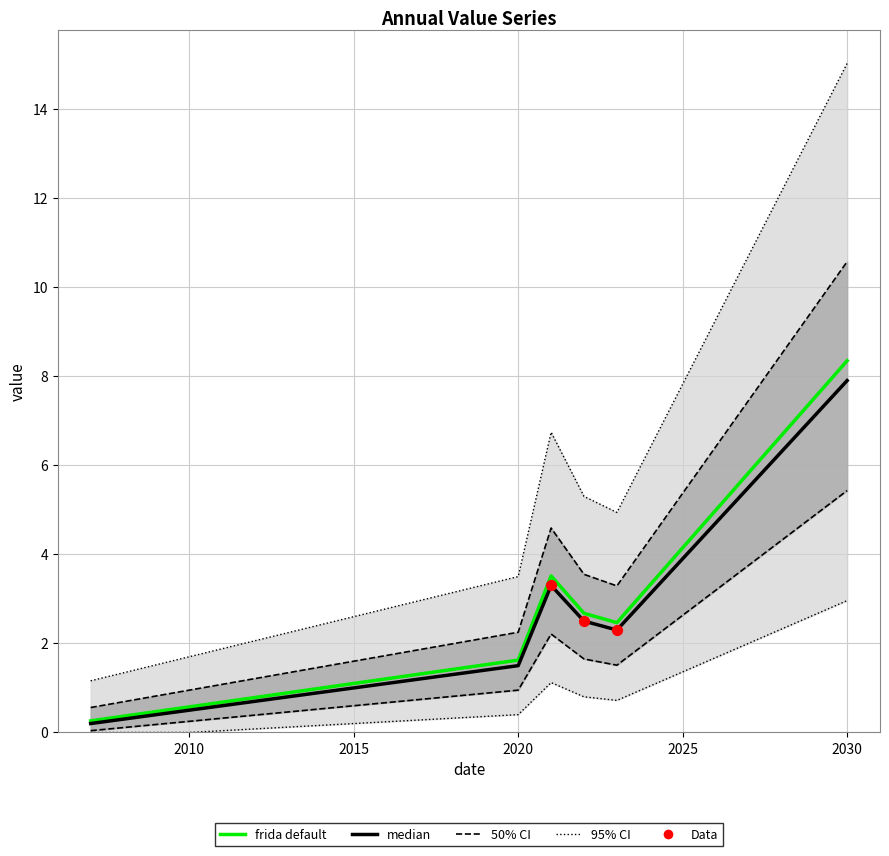

Between 2022-01-01 and 2021-01-01, which is larger?

2021-01-01